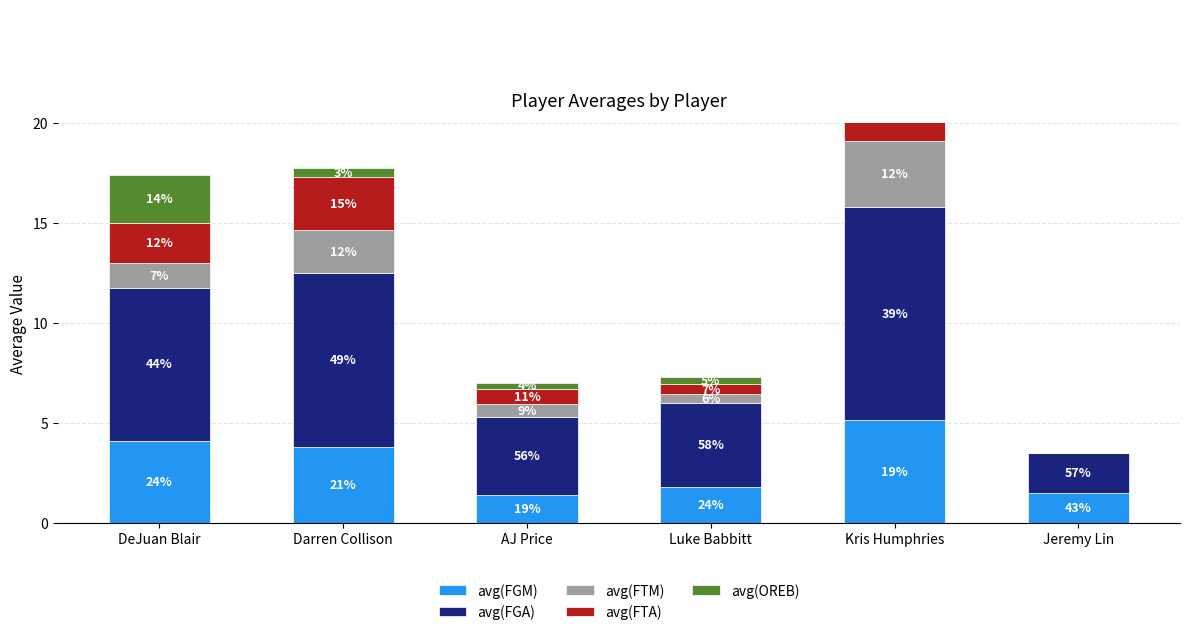

At which category is the sum across all series the highest?

Kris Humphries